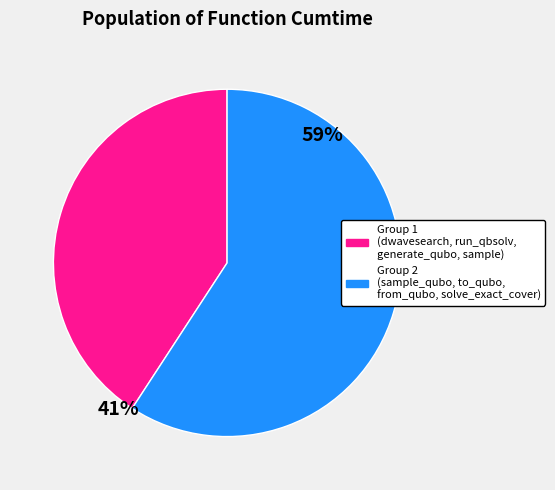

Is there a majority slice in this chart?

Yes